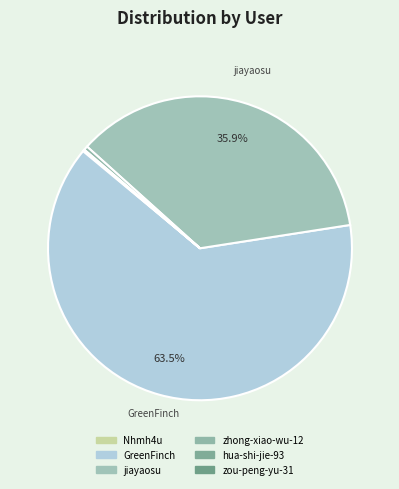

Does GreenFinch represent more than half of the total?

Yes